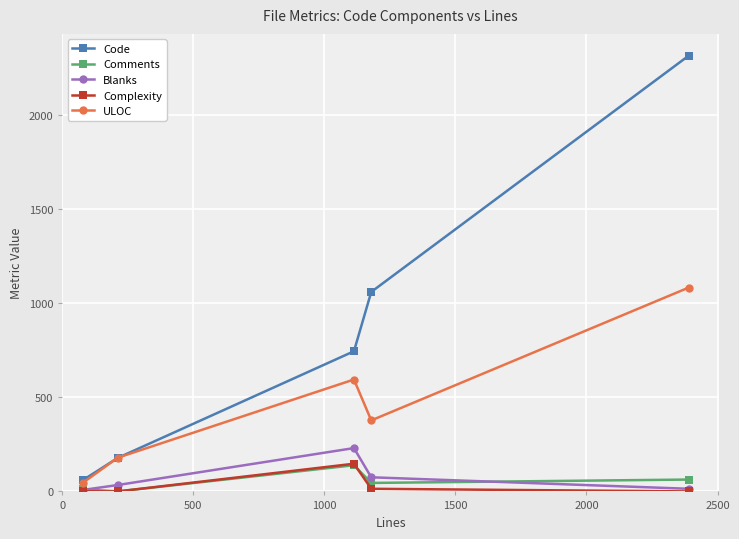

What is the greatest value displayed?

2313